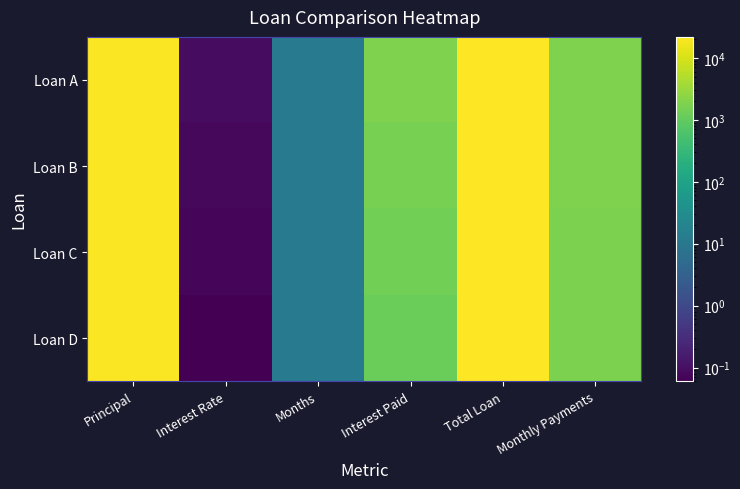

Rank the series by their average value, from highest to lowest.

Loan A, Loan B, Loan C, Loan D